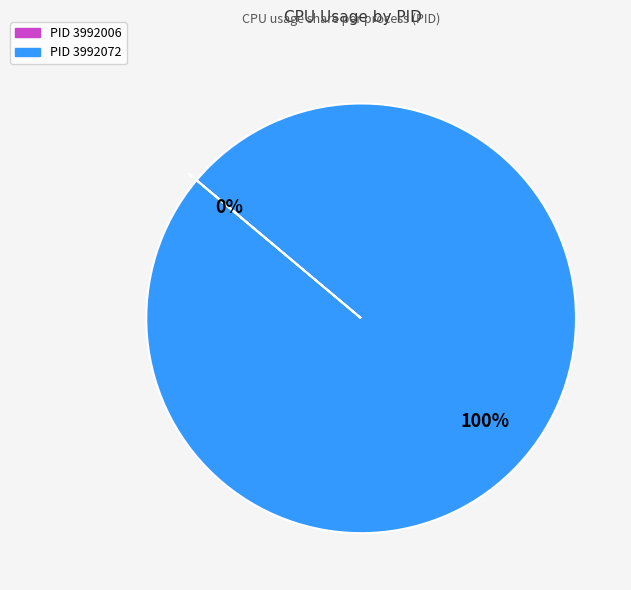

True or false: 3992006 accounts for 1% of the total.

False